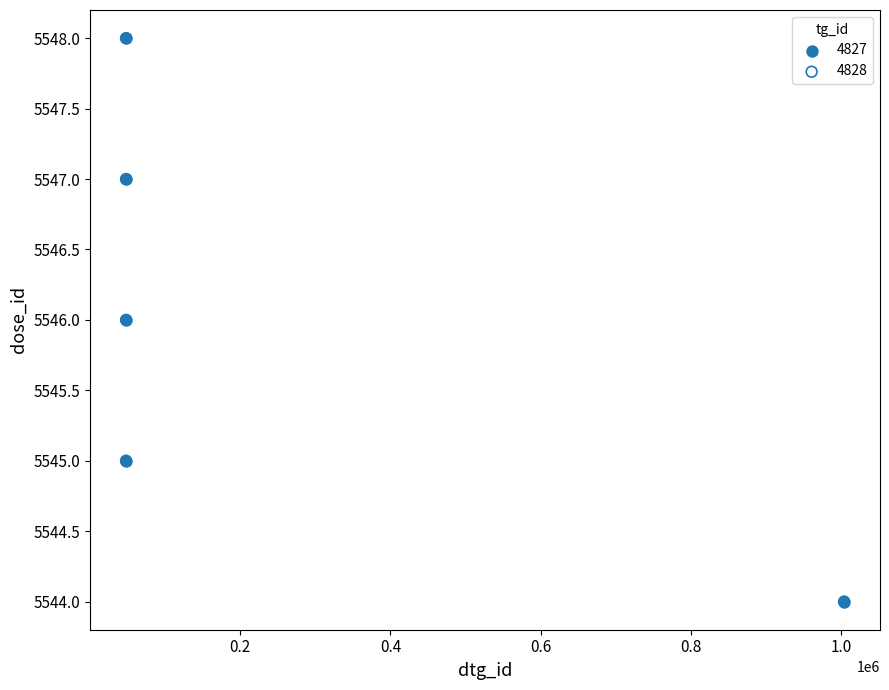

What are all the series names shown in the legend?

4827, 4828